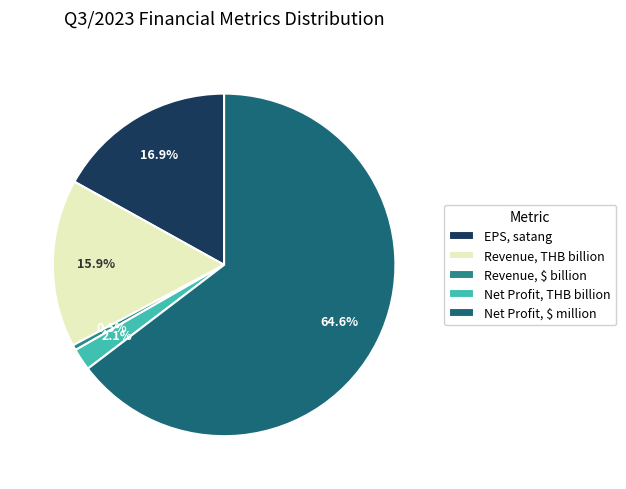

To the nearest percent, what portion does Net Profit, $ million represent?

65%